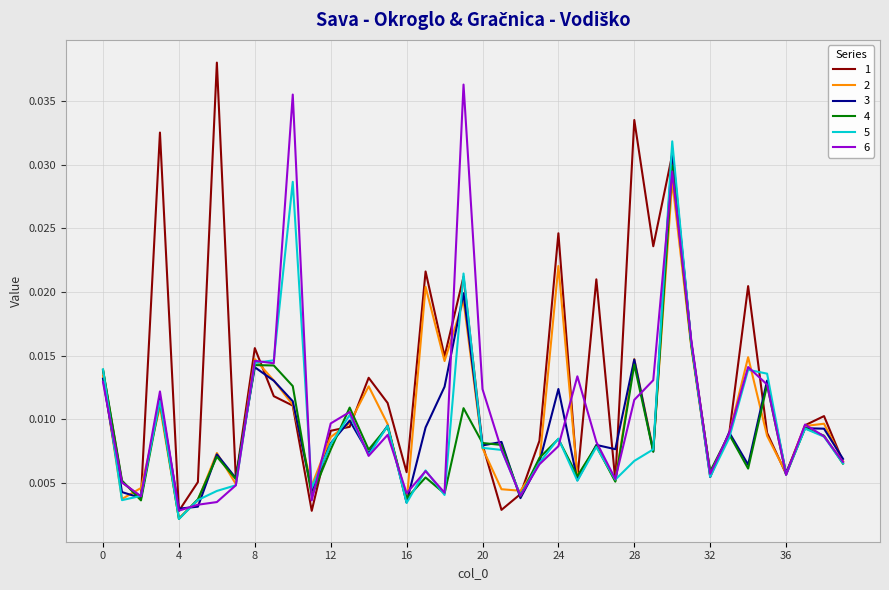

At which label is 5 closest to 0?

4